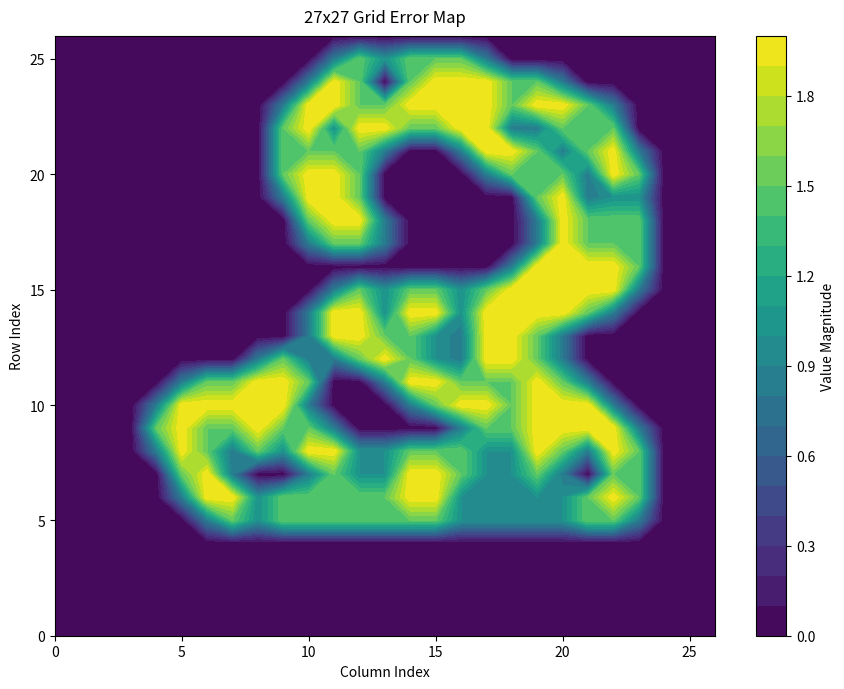

At how many categories does at least one series exceed 1?

20